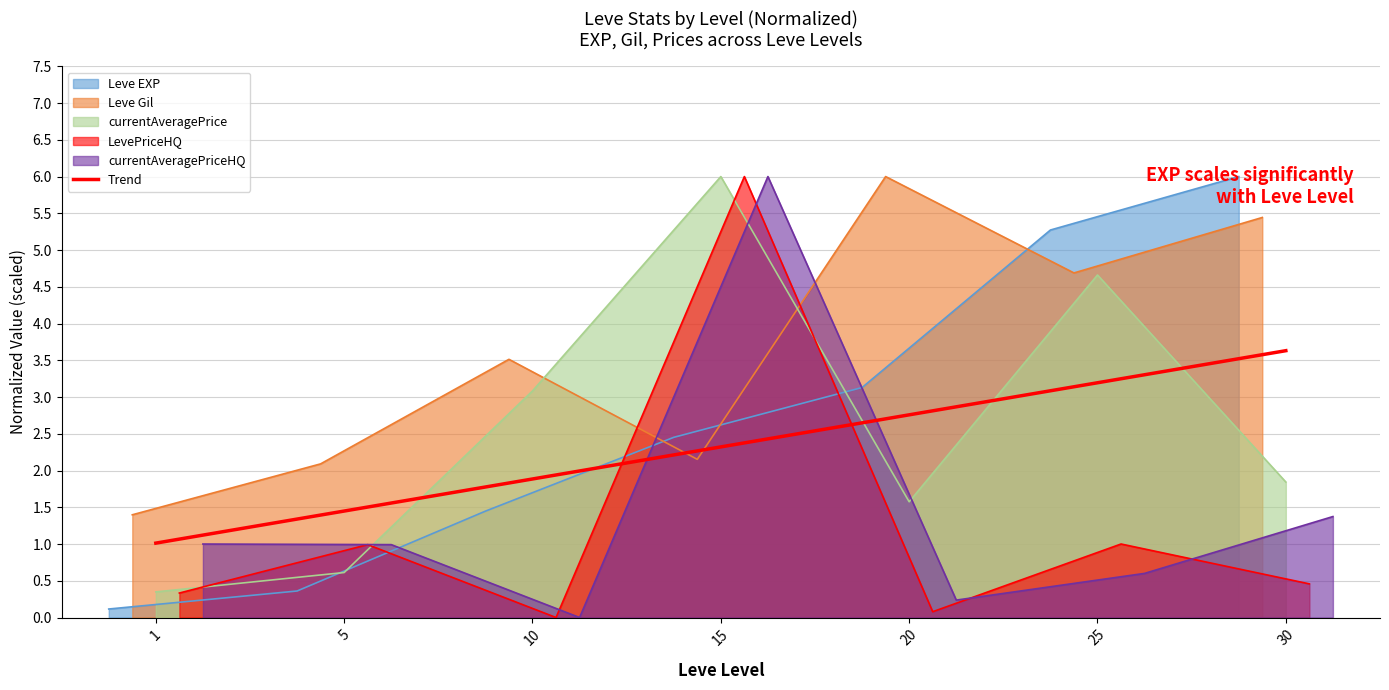

What is the maximum value for Leve EXP?

6.0